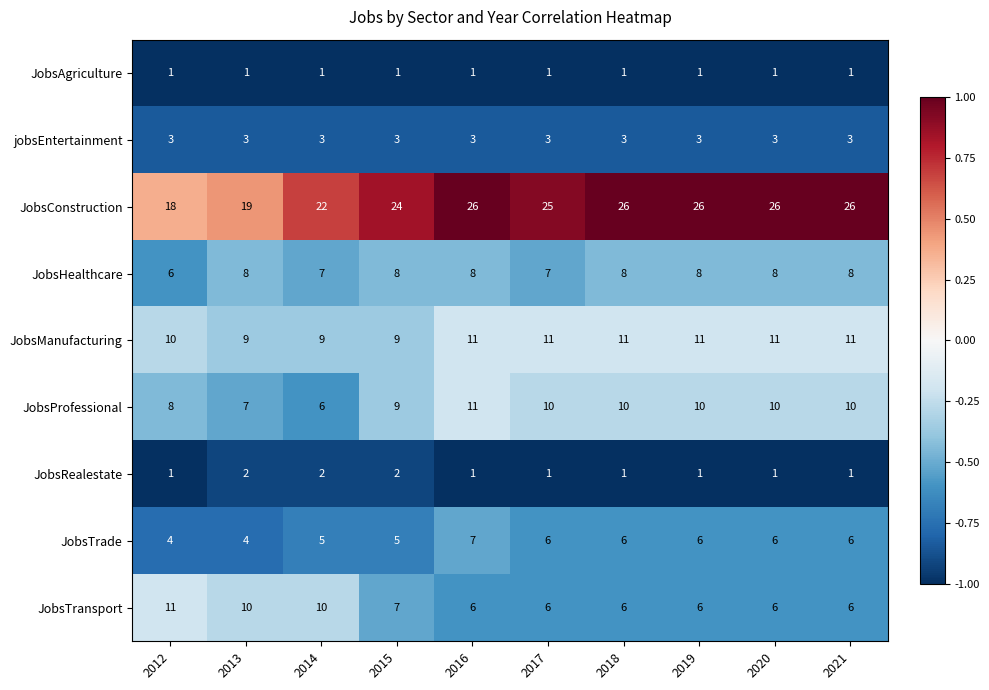

What is the minimum value for JobsManufacturing?

9